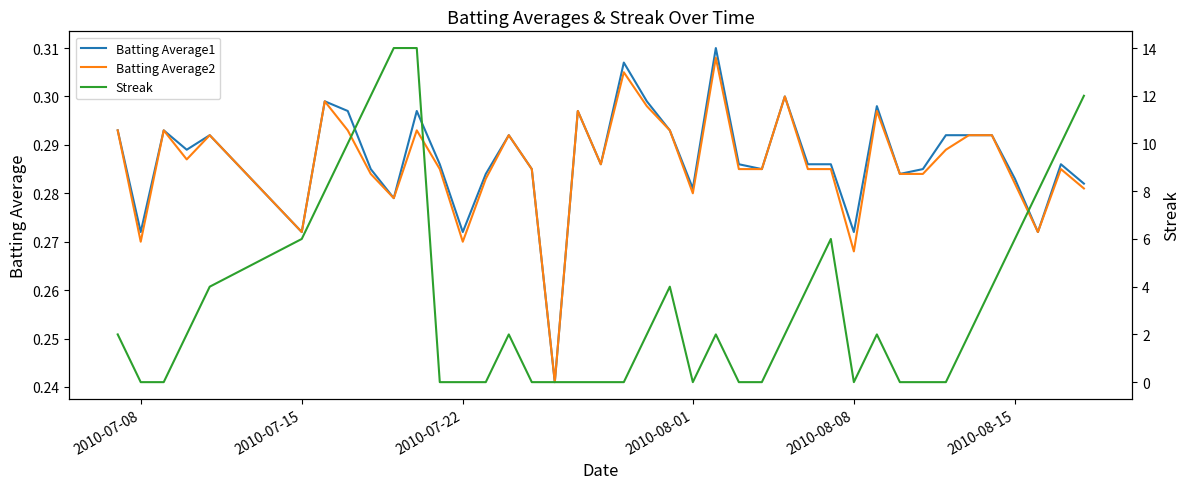

The value of Batting Average1 at 2010-08-08 is 0.1. True or false?

False